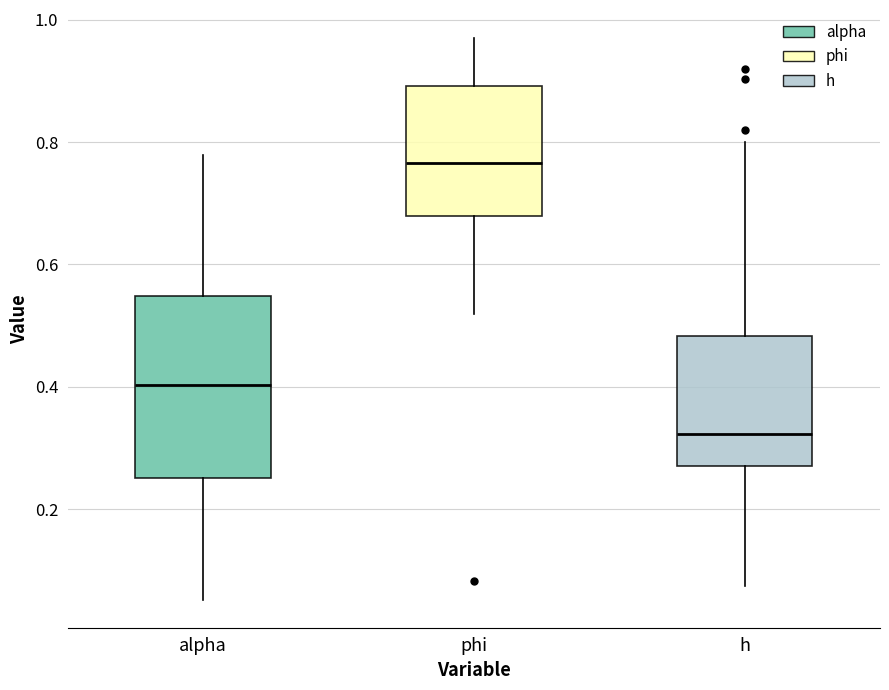

Reading left to right, transcribe this box plot: for each box, give where its median line is, the range the box spans, and where its two whiskers end, as read against the y-axis. The values are not printed on the chart, so give them approximately, as read against the axis.

alpha: median 0.40, box 0.26 to 0.54, whiskers 0.06 to 0.78
phi: median 0.76, box 0.68 to 0.90, whiskers 0.52 to 0.96
h: median 0.32, box 0.28 to 0.48, whiskers 0.08 to 0.80